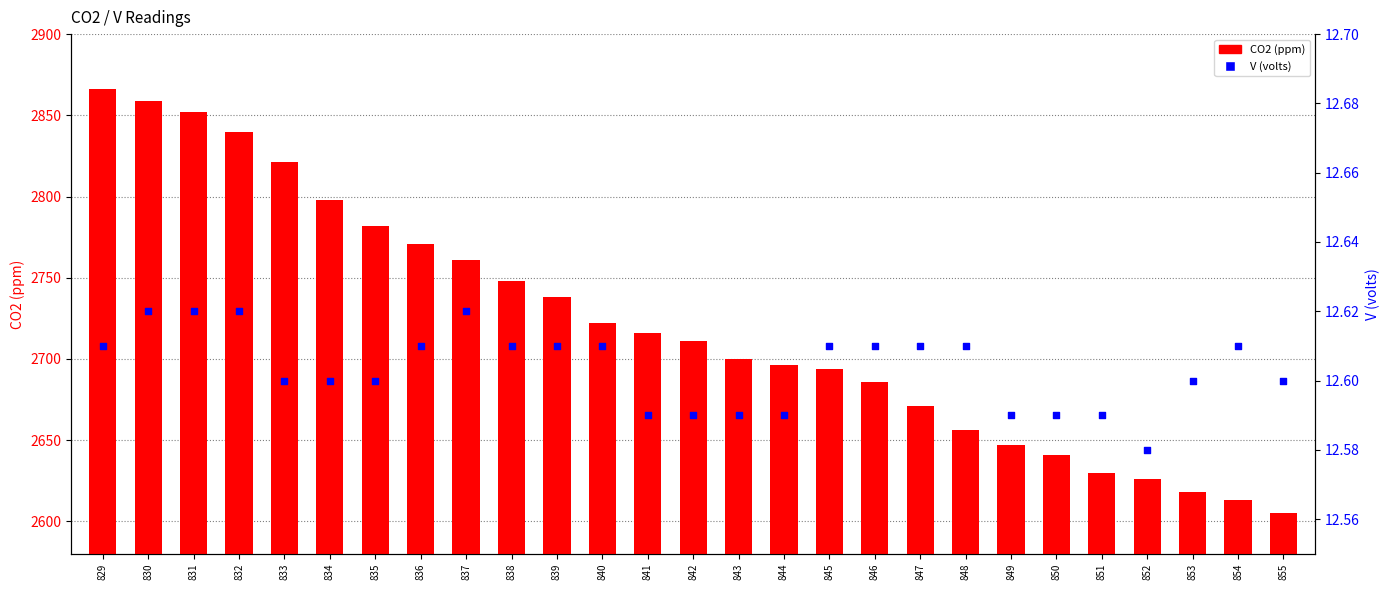

Which series has the largest Y range (max minus min)?

CO2 (ppm)